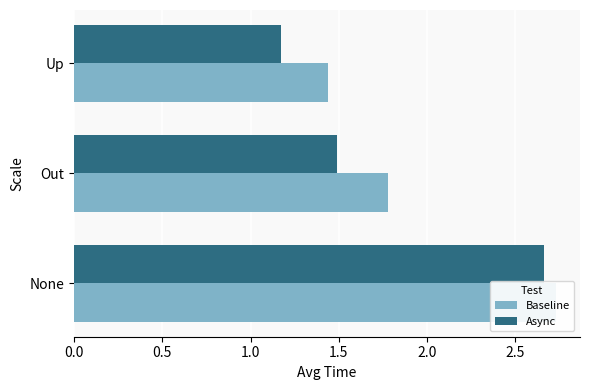

What is the difference between the maximum and minimum values in the Async series?

1.5